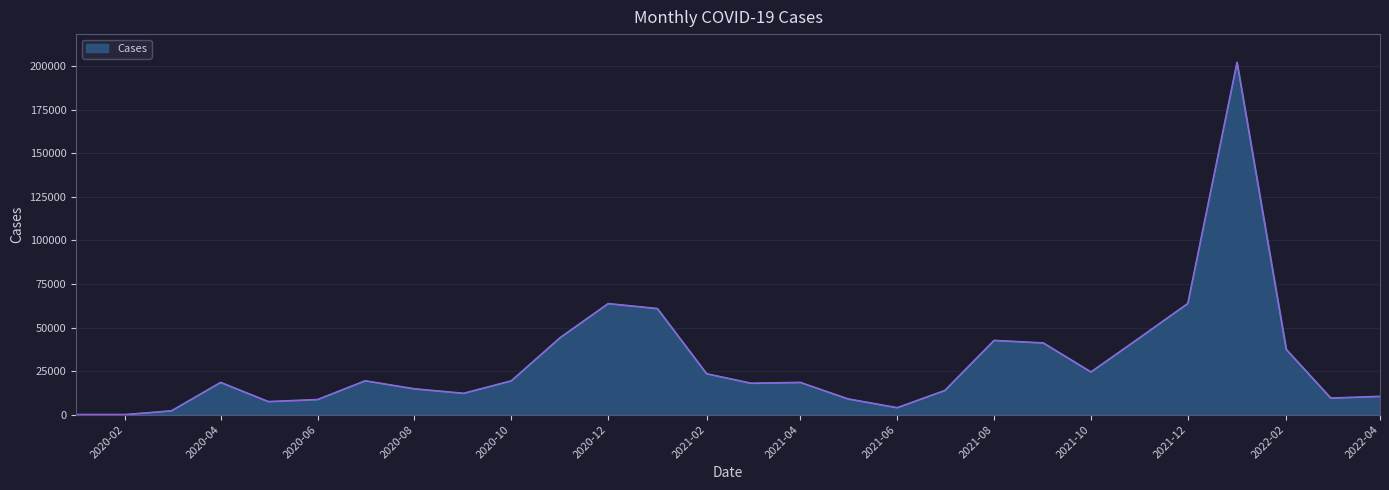

What is the greatest value displayed?

202293.4